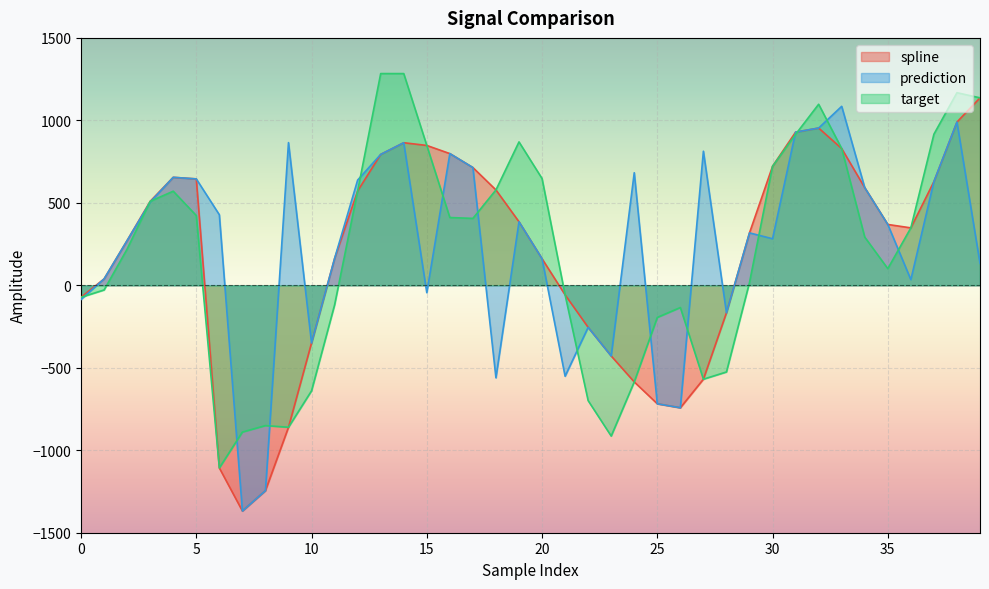

What are all the series names shown in the legend?

spline, prediction, target